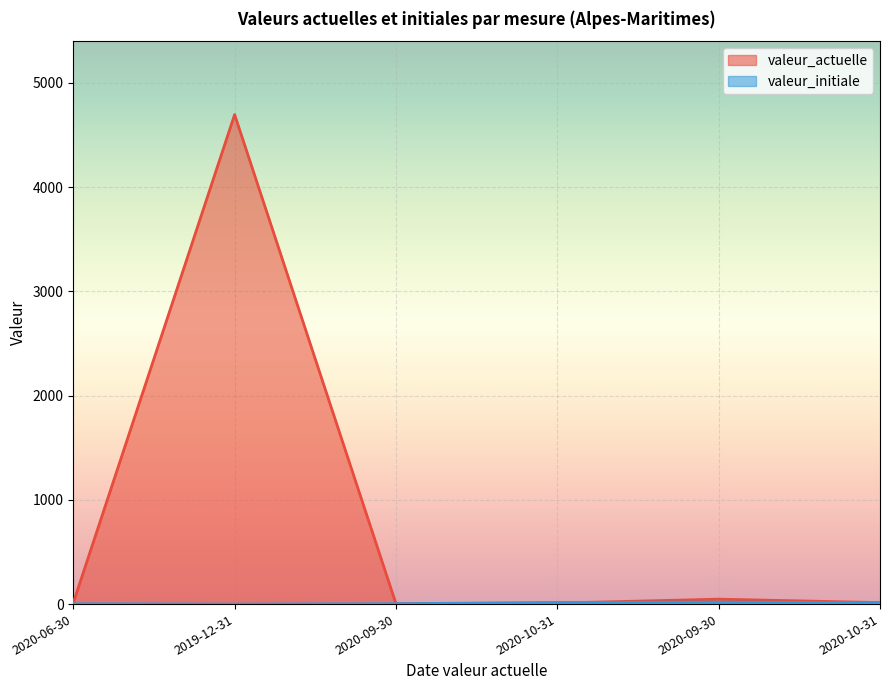

Reading right to left, list all the values displayed in this chart.

valeur_actuelle: 14.2	47.3	9.3	4.3	4695.0	12.0
valeur_initiale: 14.2	18.6	16.0	3.4	0.0	3.0